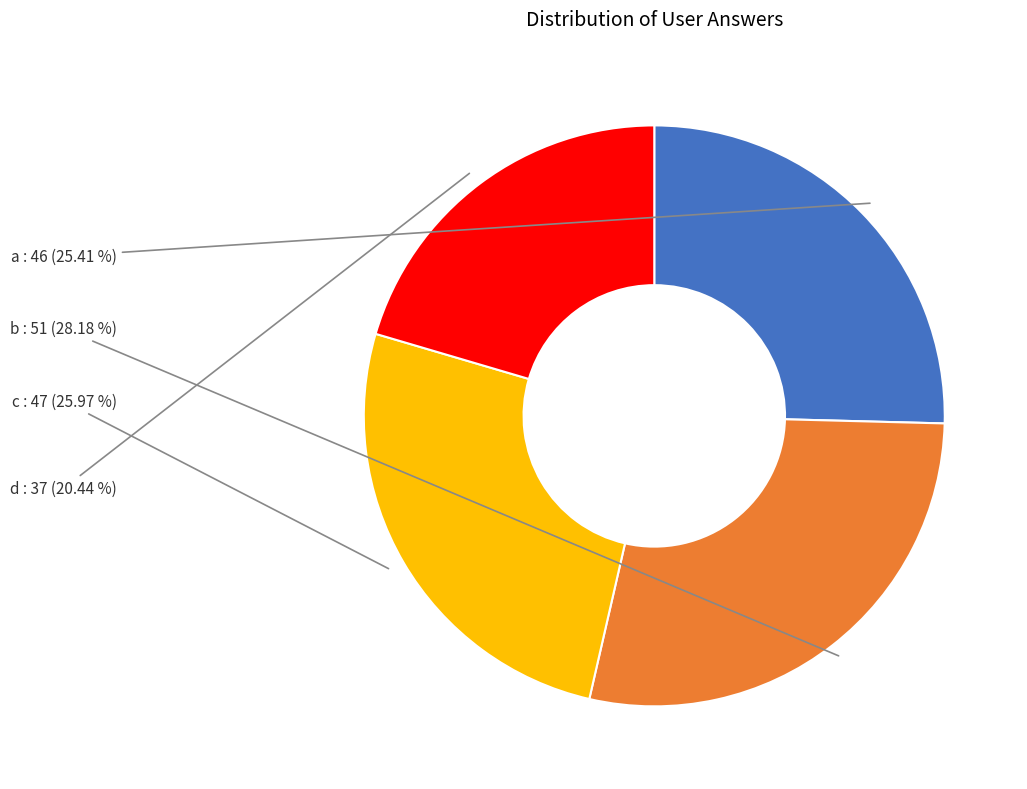

To the nearest percent, what is the difference between the largest and smallest slice percentages?

8%